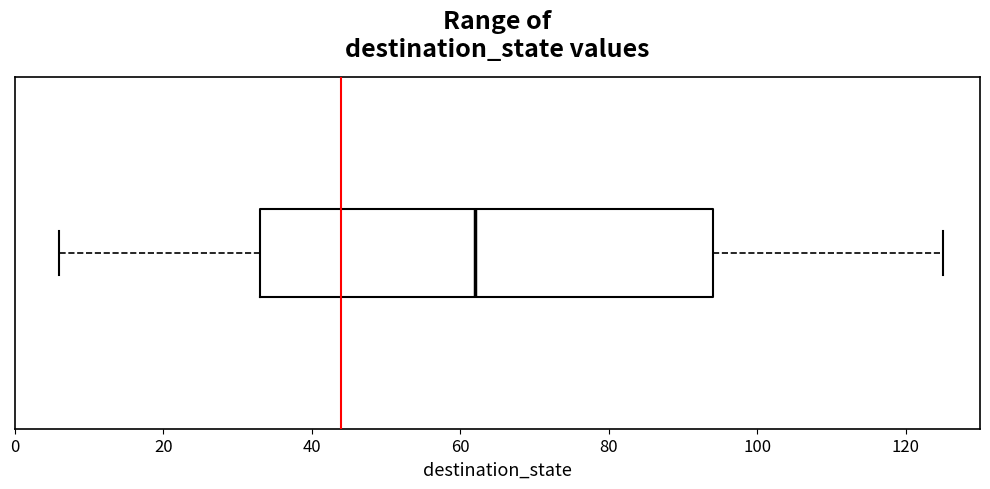

Transcribe this box plot: give where the median line is, the range the box spans, and where the two whiskers end, as read against the x-axis. The values are not printed on the chart, so give them approximately, as read against the axis.

median 62, box 34 to 94, whiskers 6 to 126